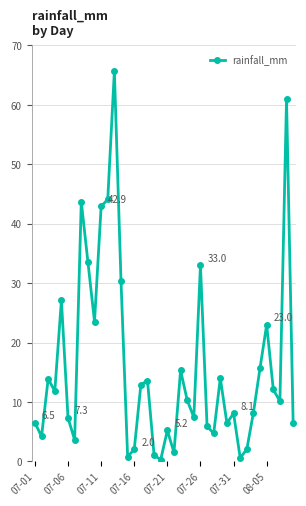

What is the value of the 14th point from the left?

30.4